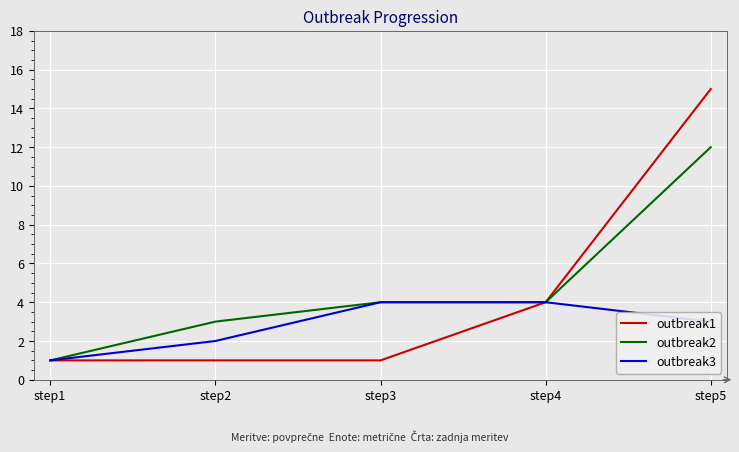

At how many categories does at least one series exceed 9?

1